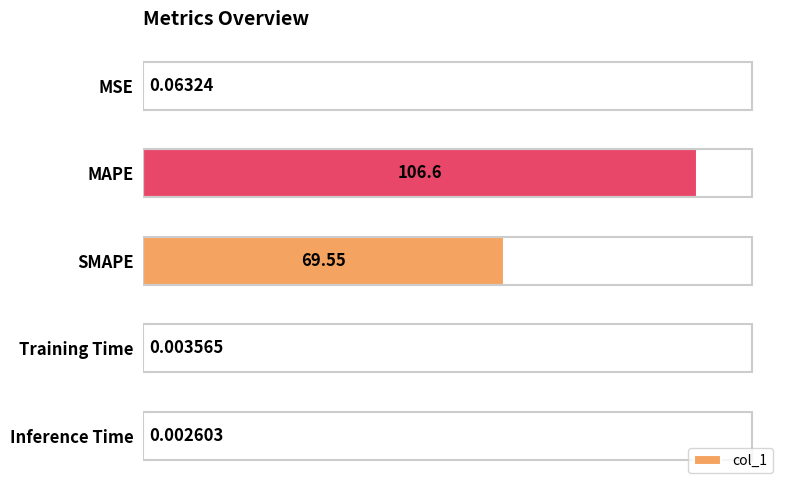

What is the change in value from MSE to MAPE?

+106.6